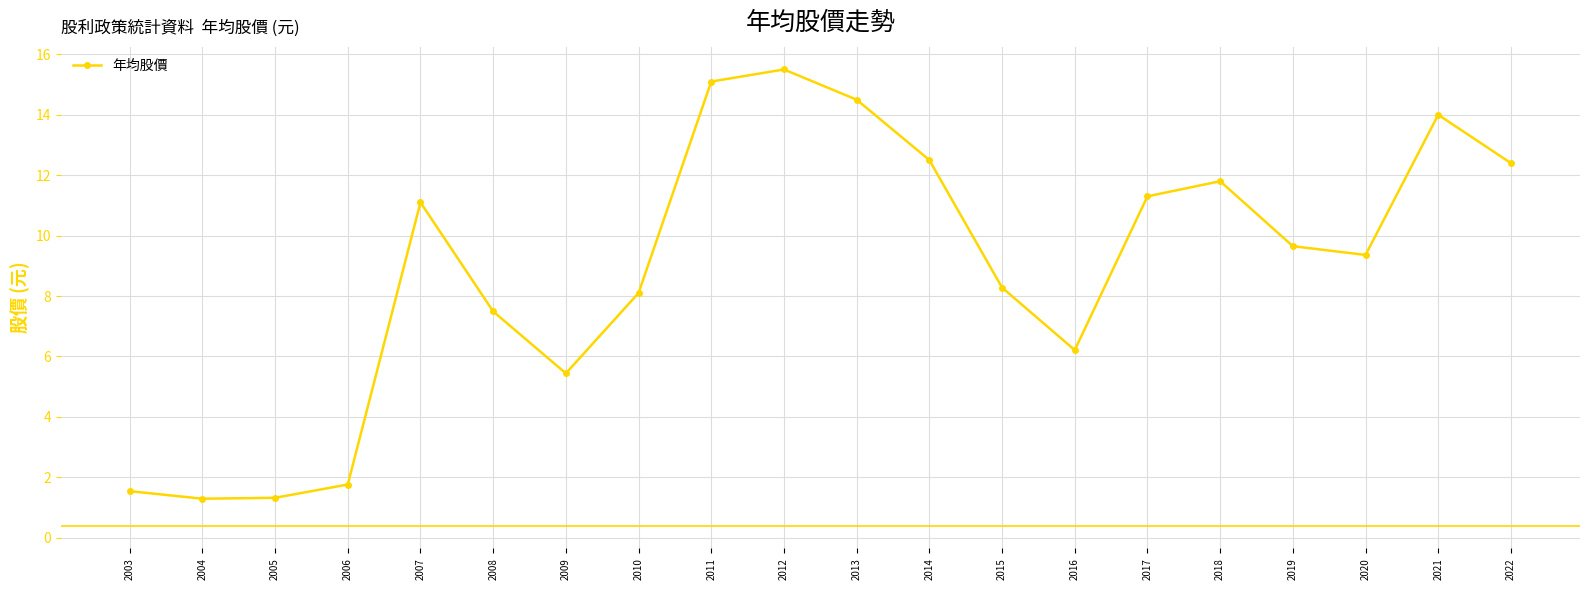

What is the value of the 12th point from the left?

12.5